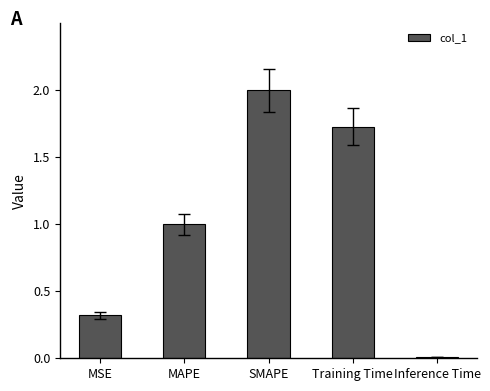

Rank the categories by value from lowest to highest.

Inference Time, MSE, MAPE, Training Time, SMAPE